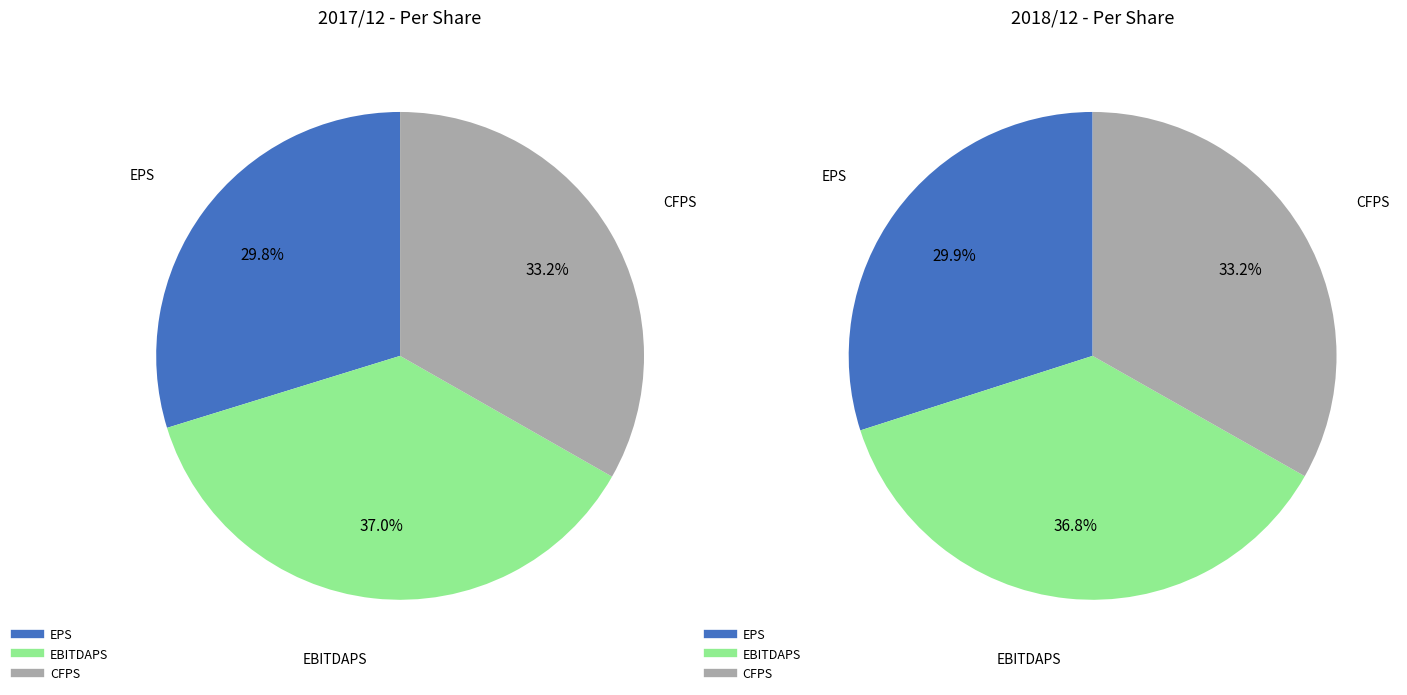

Does any single category account for the majority?

No